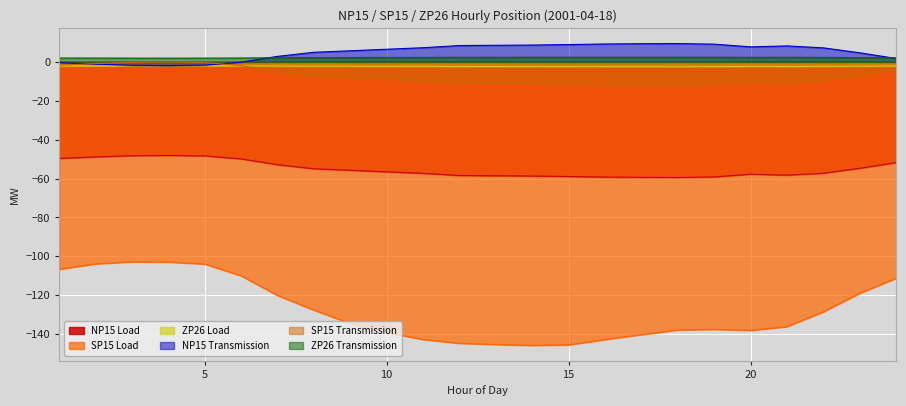

At which label does ZP26 Transmission reach its minimum?

18